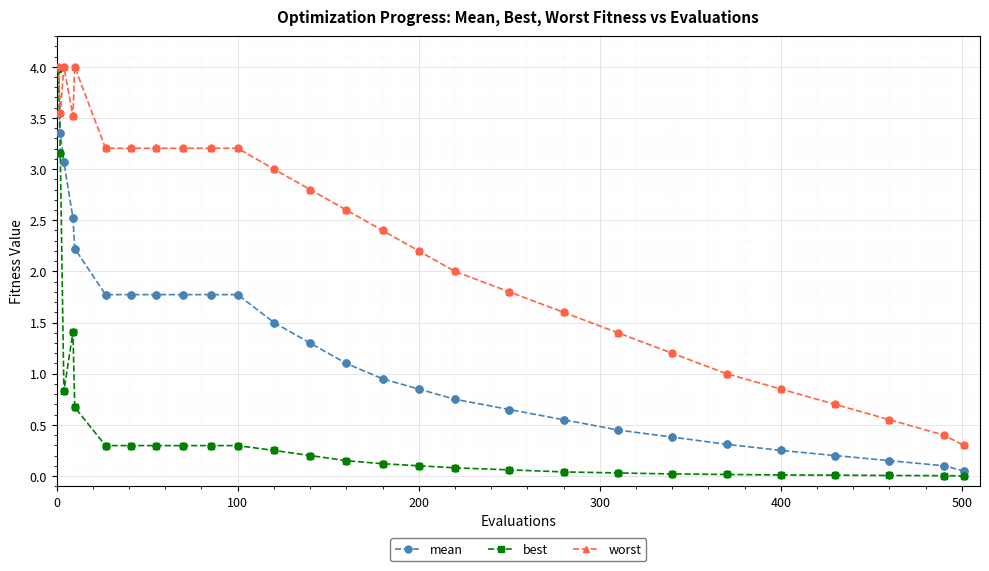

List the series in order of their overall mean, highest first.

worst, mean, best